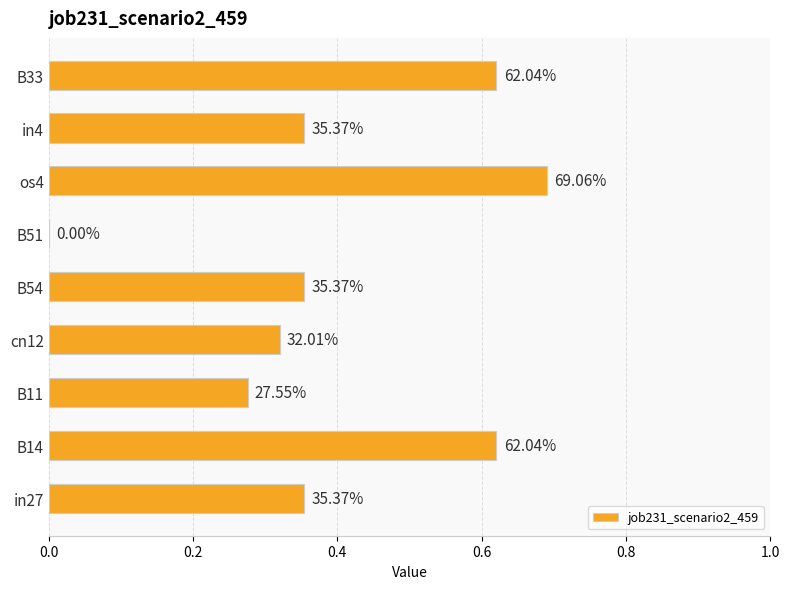

Are the bars grouped side by side (vs. stacked)?

No